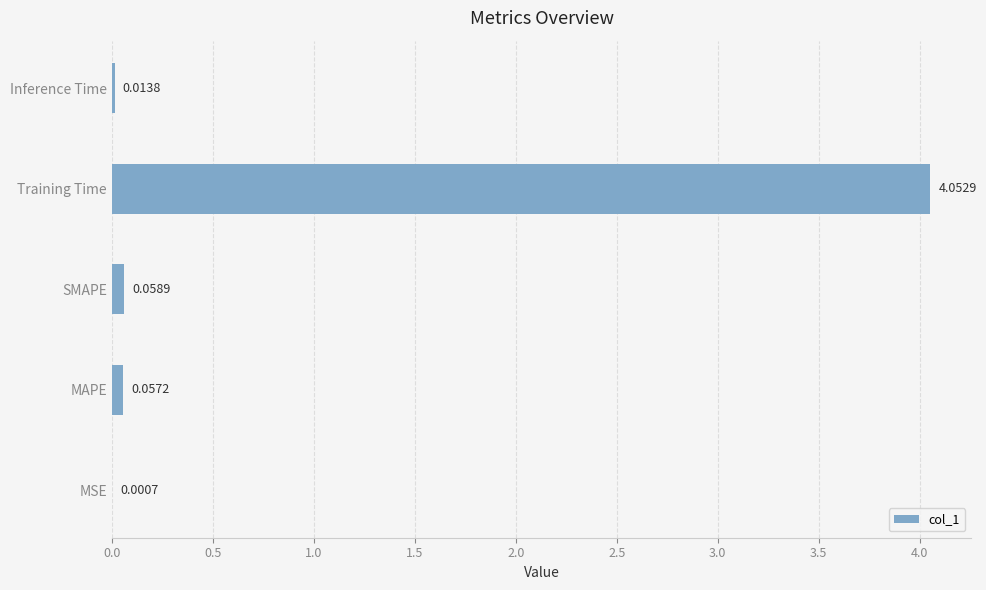

At which category does the chart reach its peak across all series?

Training Time